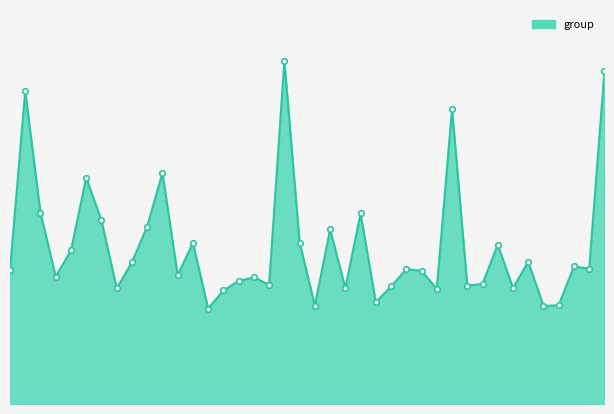

Reading left to right, what are all the values shown in this chart?

327	763	466	311	375	552	448	282	346	433	564	314	393	233	277	300	309	291	837	394	240	426	283	465	248	287	329	325	281	720	289	293	389	283	347	239	241	336	330	812